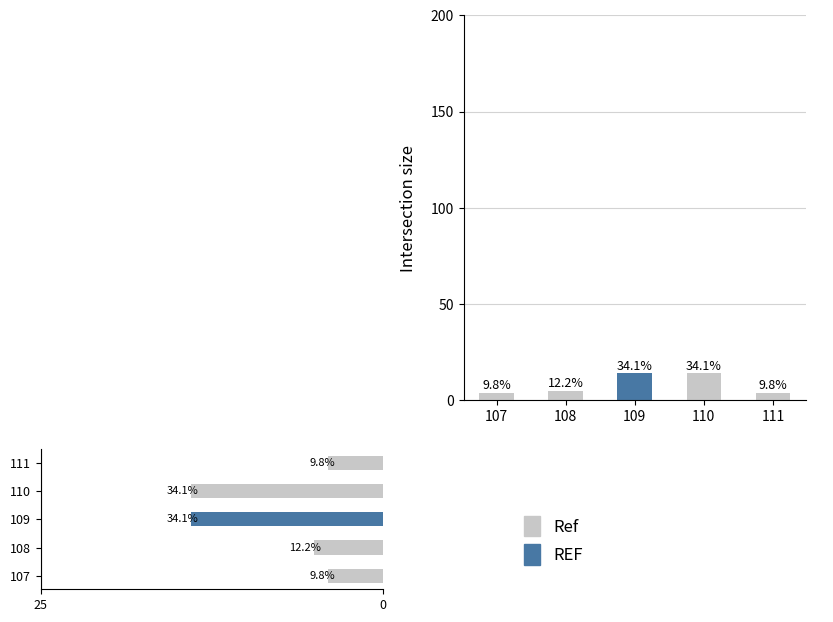

List the series in order of their peak value, highest first.

REF, Ref